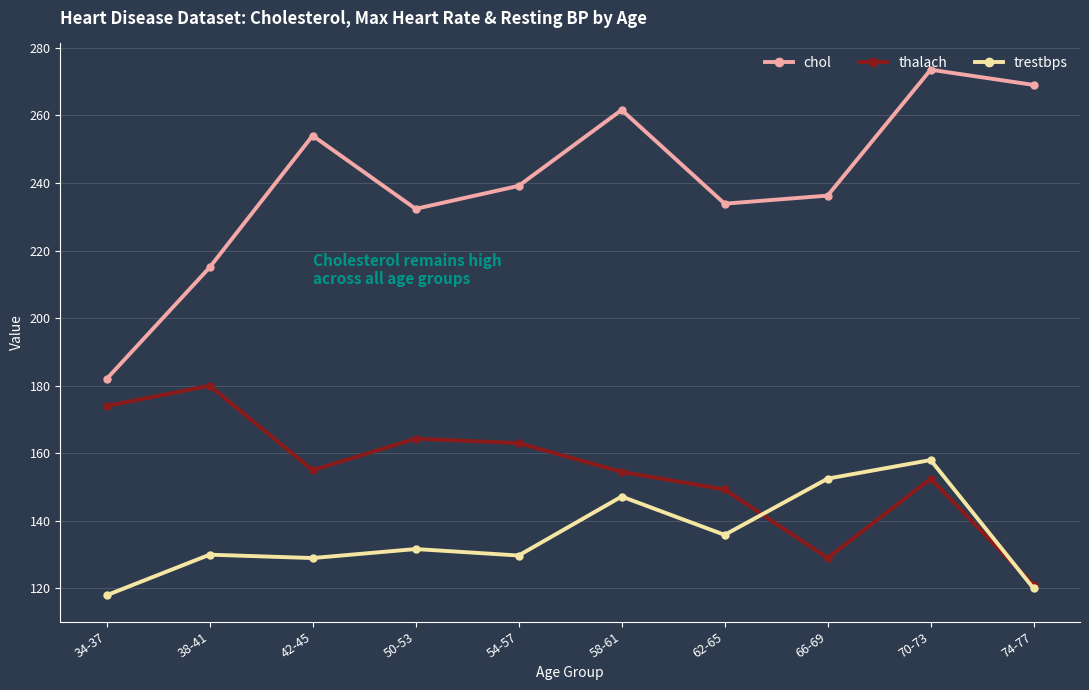

Where is the first local maximum for chol?

42-45